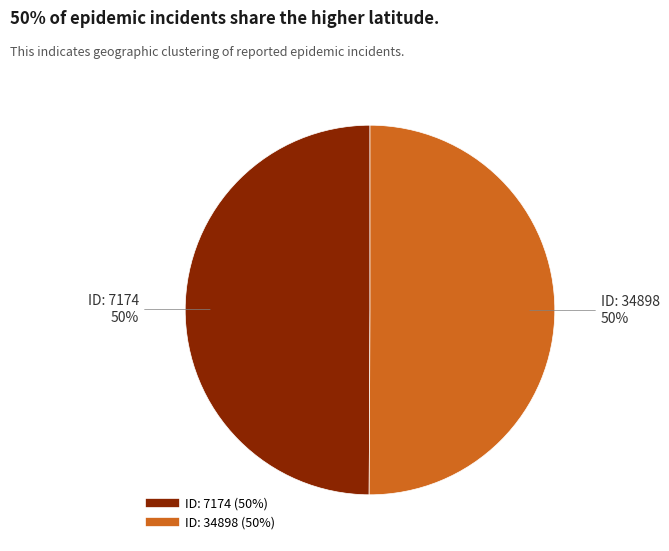

To the nearest percent, what is the average slice percentage?

50%